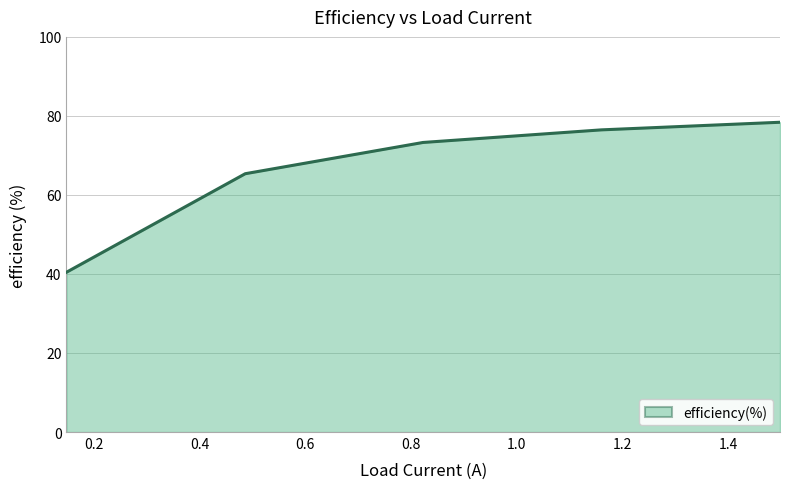

What is the difference between the maximum and minimum values?

38.0